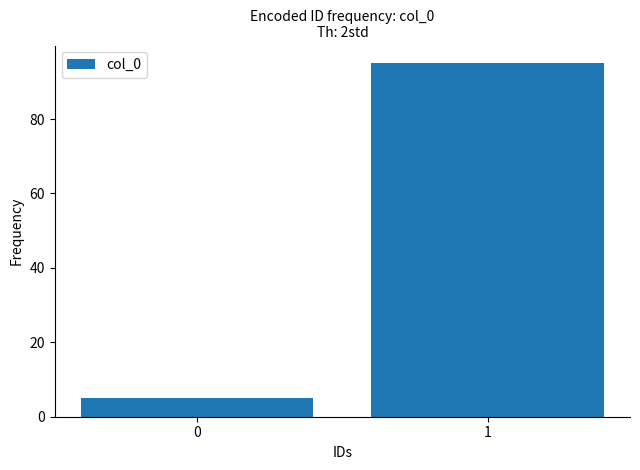

Reading right to left, transcribe all the data shown in this chart.

1=95	0=5